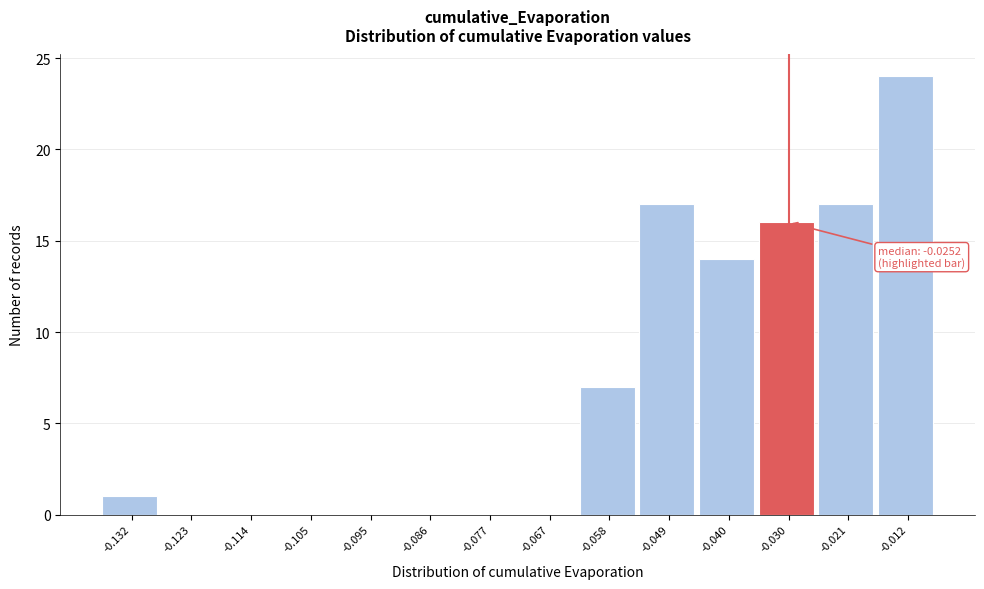

Reading left to right, what are all the values shown in this chart?

-0.132=1	-0.123=0	-0.114=0	-0.105=0	-0.095=0	-0.086=0	-0.077=0	-0.067=0	-0.058=7	-0.049=17	-0.040=14	-0.030=16	-0.021=17	-0.012=24